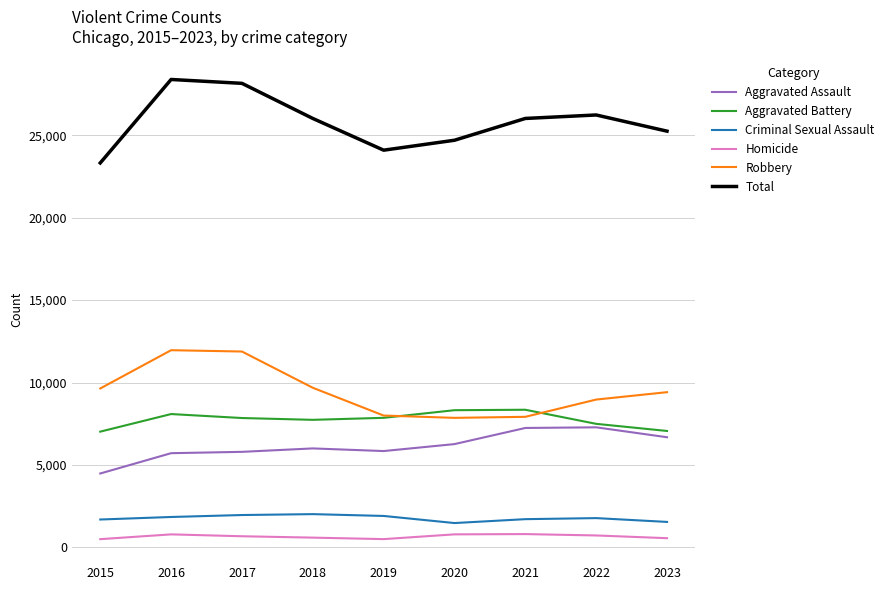

Is the value of Criminal Sexual Assault at 2016 greater than the value of Homicide at 2016?

Yes